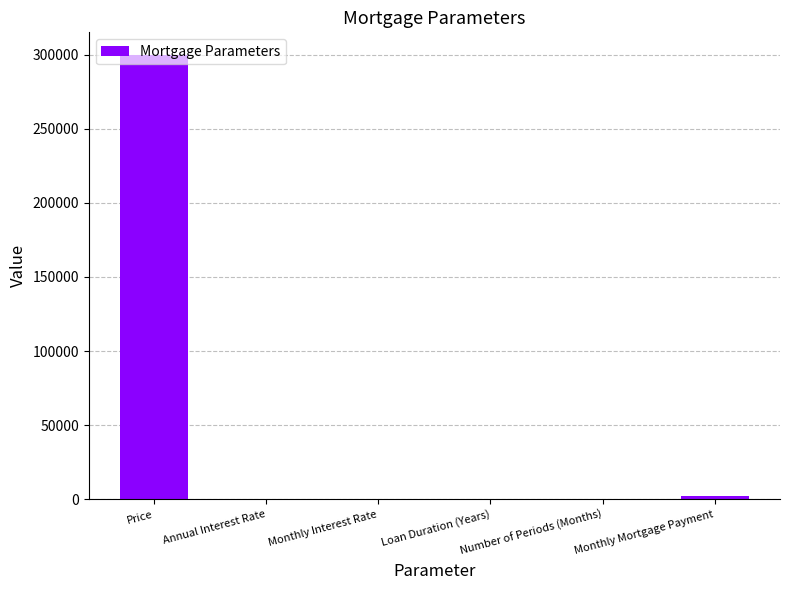

What is the change in value from Price to Number of Periods (Months)?

-299760.0